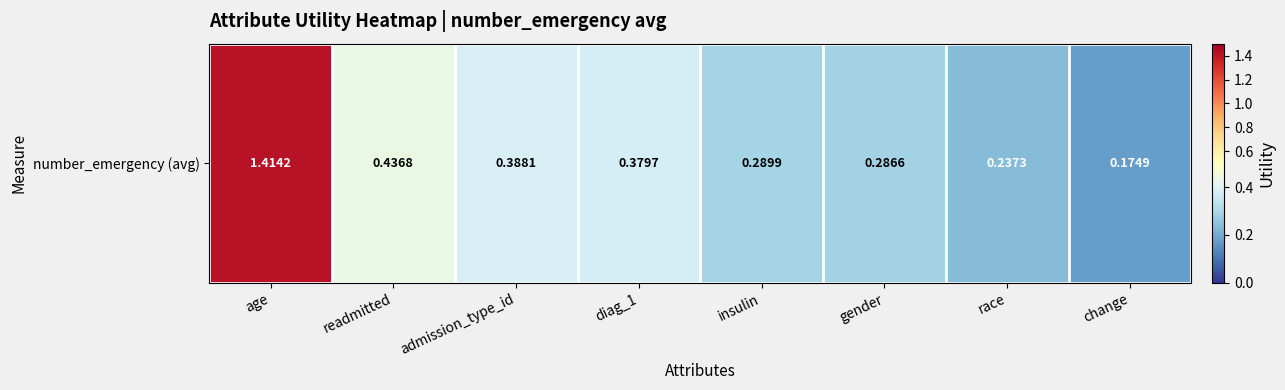

Read the value at race.

0.2